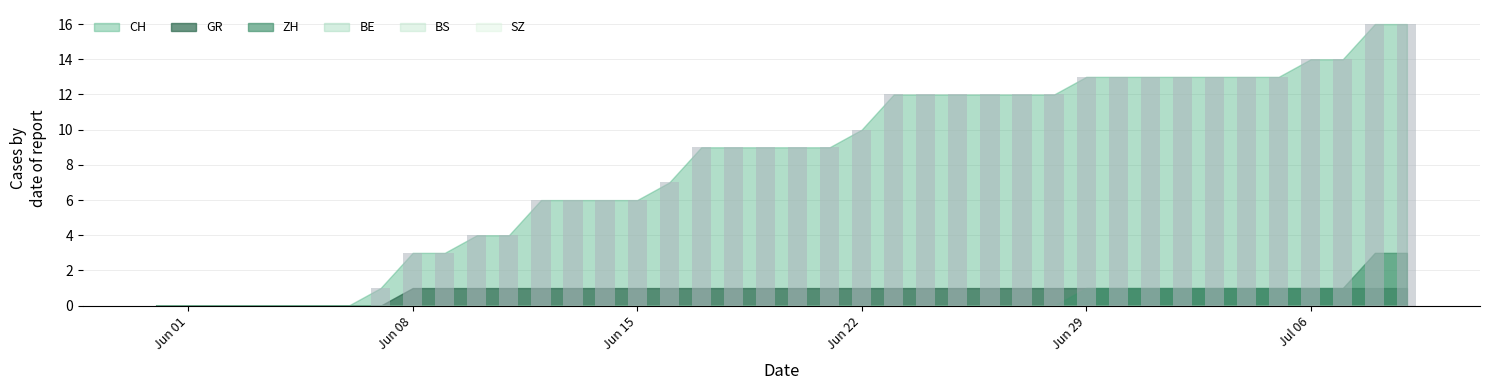

Reading right to left, list all the values displayed in this chart.

CH: 16	16	14	14	13	13	13	13	13	13	13	12	12	12	12	12	12	10	9	9	9	9	9	7	6	6	6	6	4	4	3	3	1	0	0	0	0	0	0	0
ZH: 3	3	1	1	1	1	1	1	1	1	1	0	0	0	0	0	0	0	0	0	0	0	0	0	0	0	0	0	0	0	0	0	0	0	0	0	0	0	0	0
BS: 0	0	0	0	0	0	0	0	0	0	0	0	0	0	0	0	0	0	0	0	0	0	0	0	0	0	0	0	0	0	0	0	0	0	0	0	0	0	0	0
BE: 0	0	0	0	0	0	0	0	0	0	0	0	0	0	0	0	0	0	0	0	0	0	0	0	0	0	0	0	0	0	0	0	0	0	0	0	0	0	0	0
GR: 1	1	1	1	1	1	1	1	1	1	1	1	1	1	1	1	1	1	1	1	1	1	1	1	1	1	1	1	1	1	1	1	0	0	0	0	0	0	0	0
SZ: 0	0	0	0	0	0	0	0	0	0	0	0	0	0	0	0	0	0	0	0	0	0	0	0	0	0	0	0	0	0	0	0	0	0	0	0	0	0	0	0